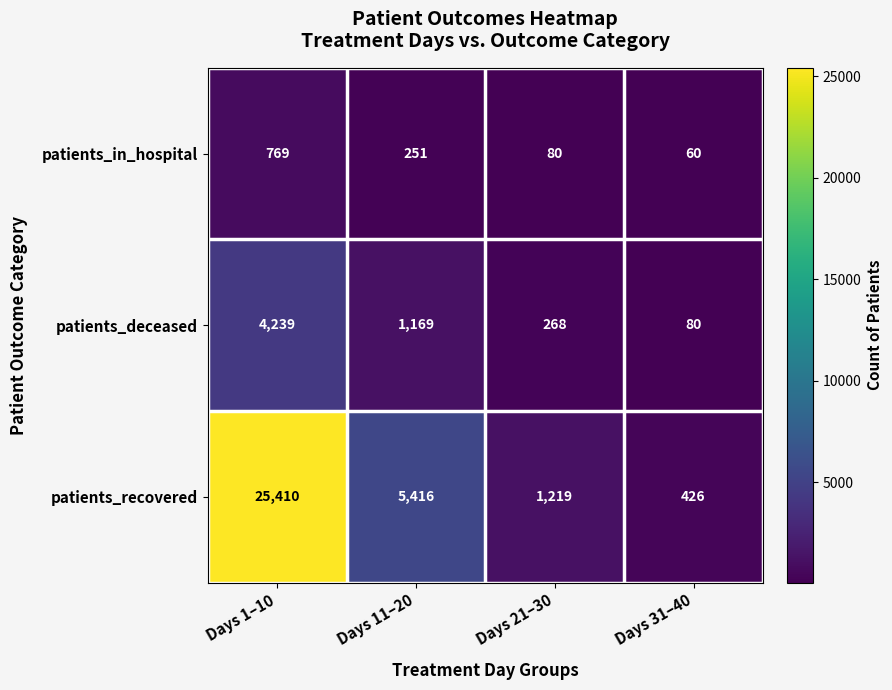

How many series are shown in this chart?

3